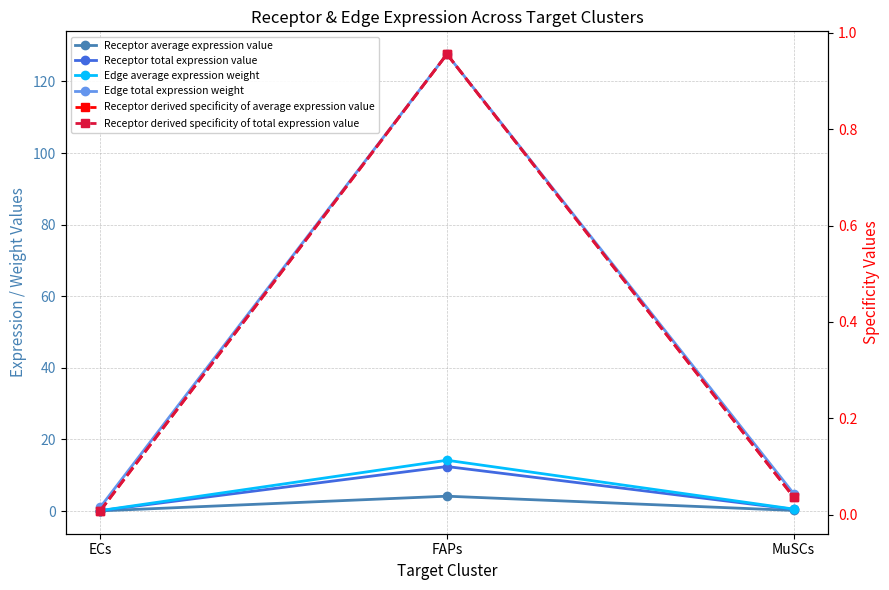

Which series has the largest range (max minus min)?

Edge total expression weight